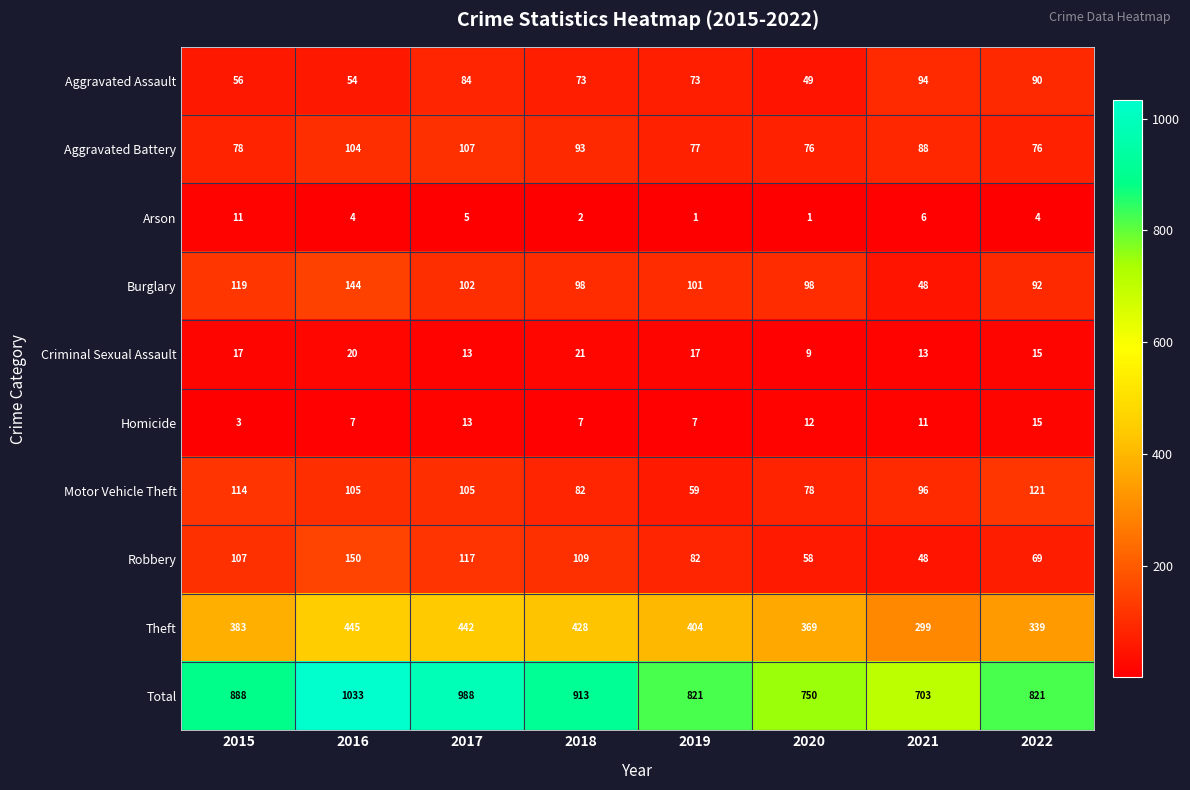

List the series in order of their peak value, lowest first.

Arson, Homicide, Criminal Sexual Assault, Aggravated Assault, Aggravated Battery, Motor Vehicle Theft, Burglary, Robbery, Theft, Total